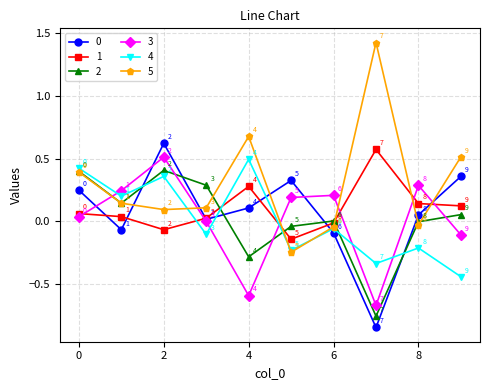

Which series has the largest total across all categories?

5